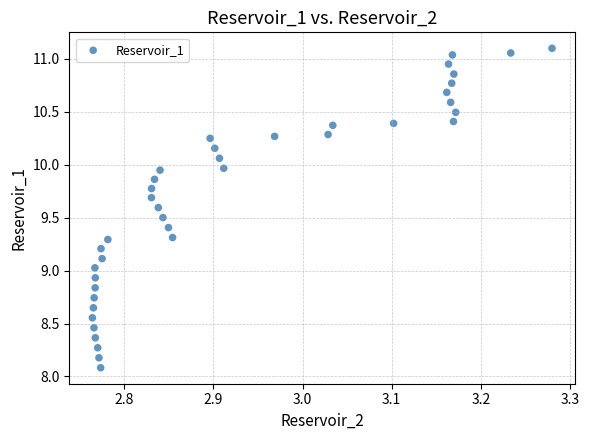

What is the range of Y values (max minus min)?

3.0